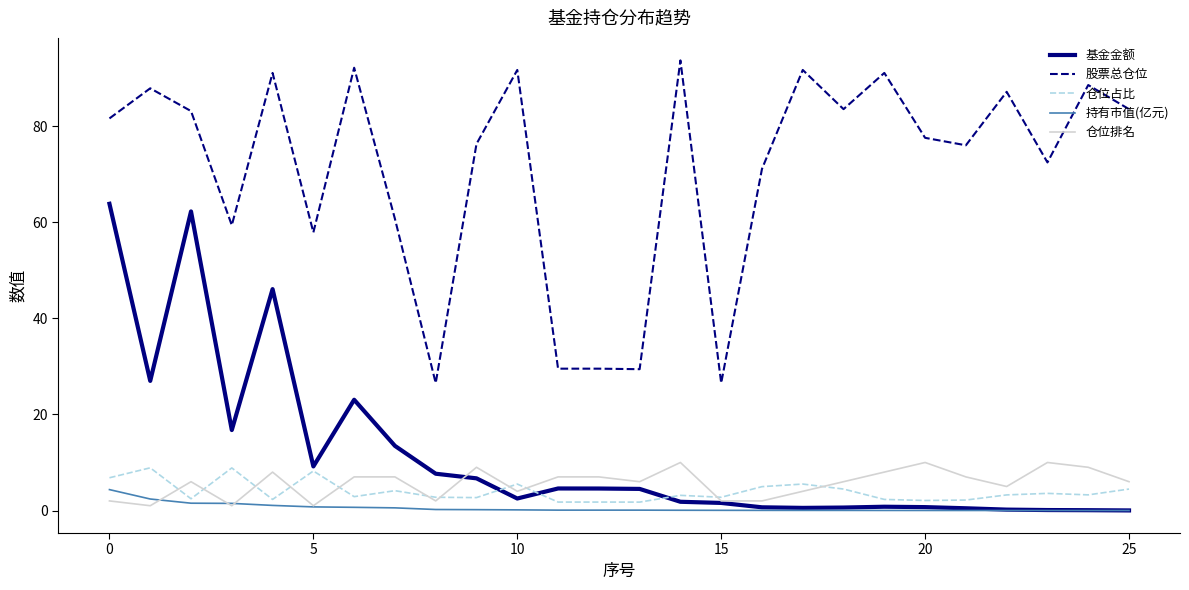

Which series has the largest total across all categories?

股票总仓位